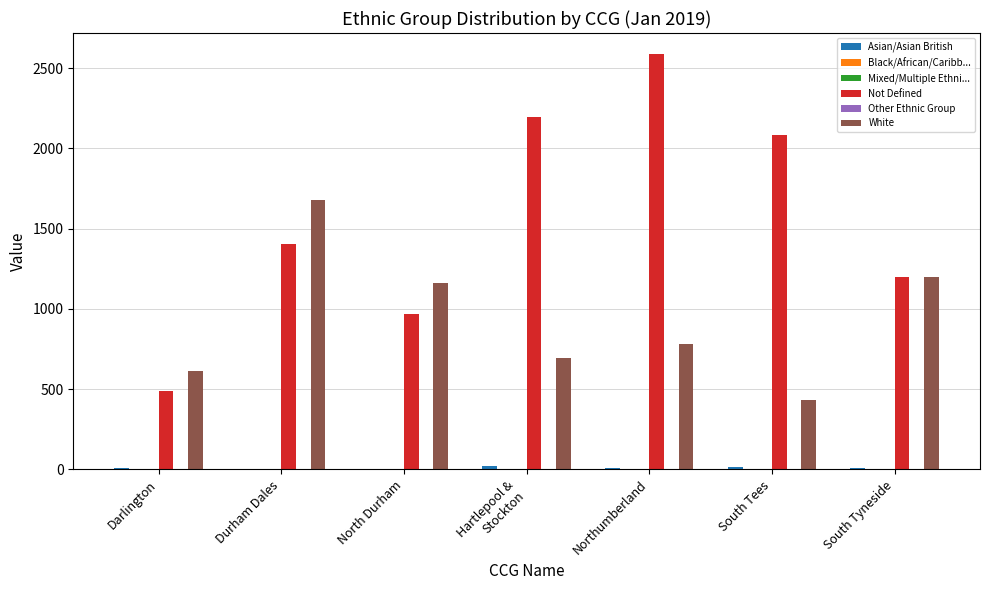

Which label corresponds to the largest value in the chart?

Northumberland